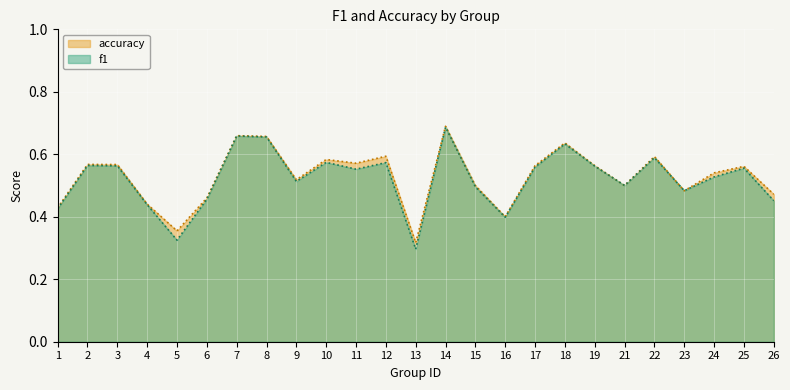

Read the f1 value at 2.

0.6